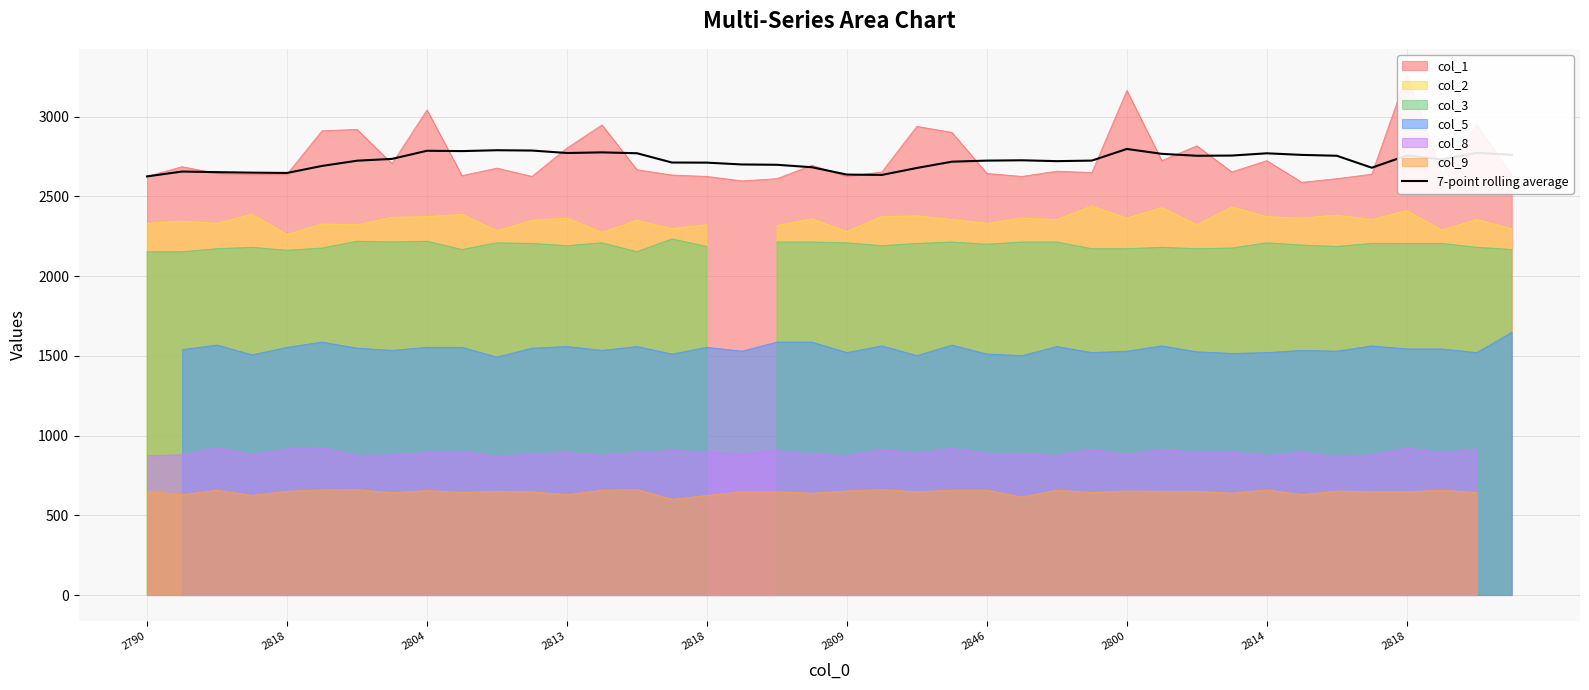

Does the chart display data point markers on the line(s)?

No